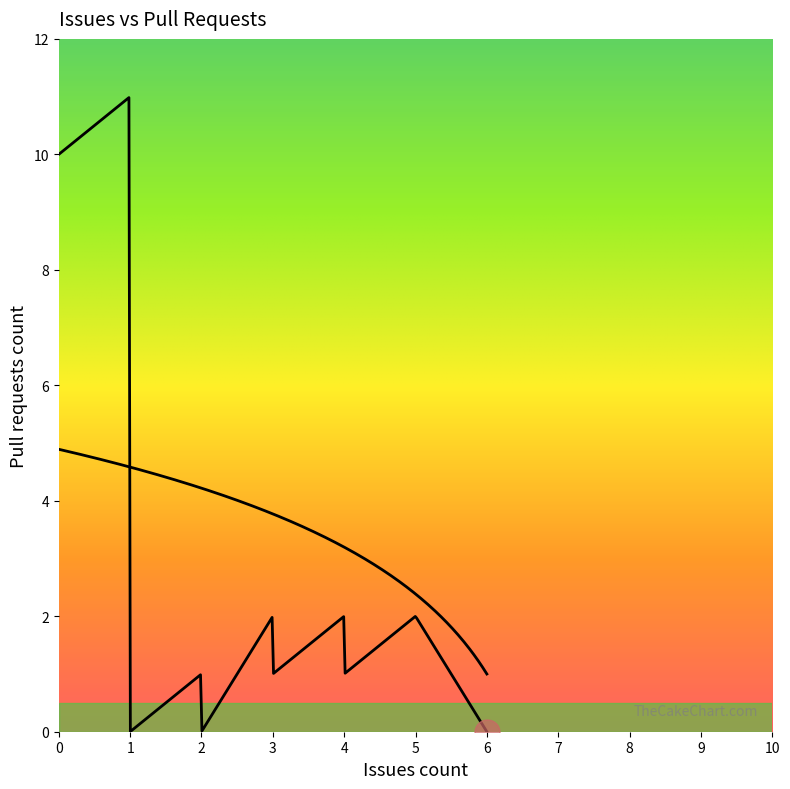

Where does the data first go above 1?

1